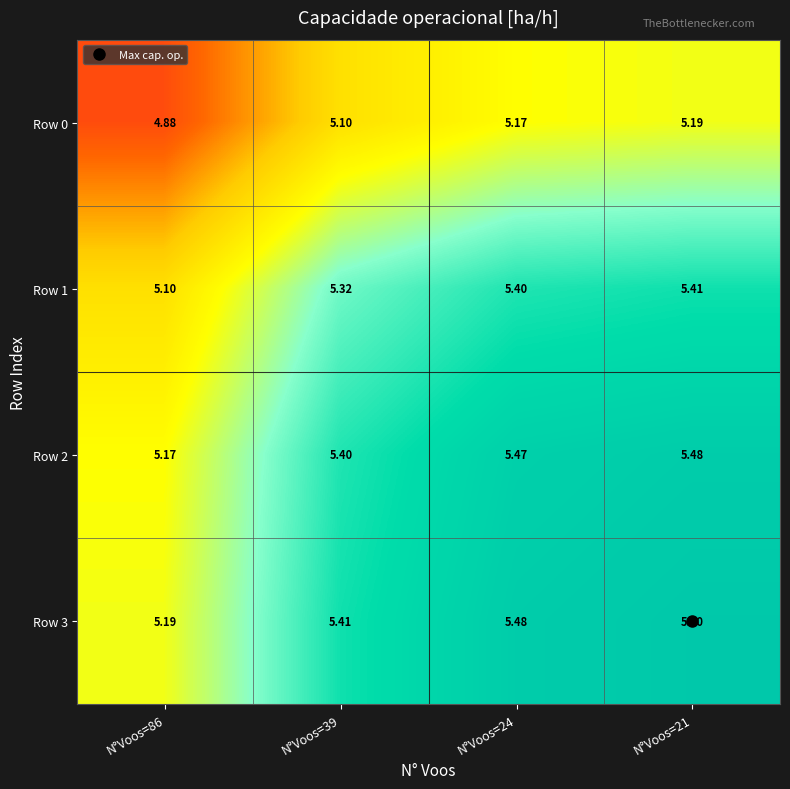

Is the value of Row 2 at N°Voos=86 greater than the value of Row 3 at N°Voos=21?

No